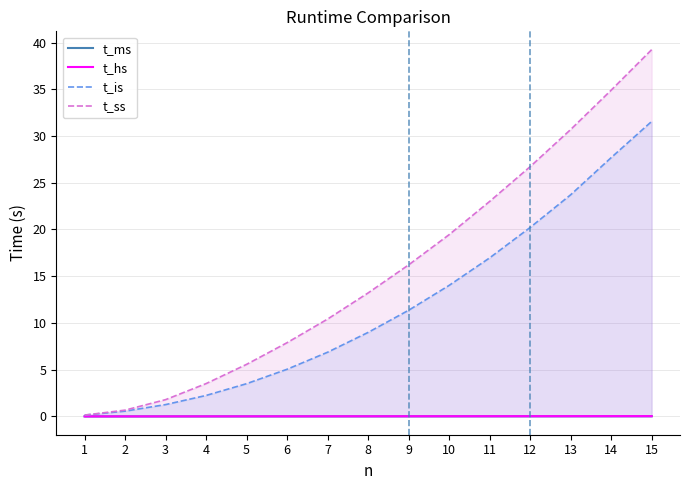

Read the t_ss value at 14.

34.9